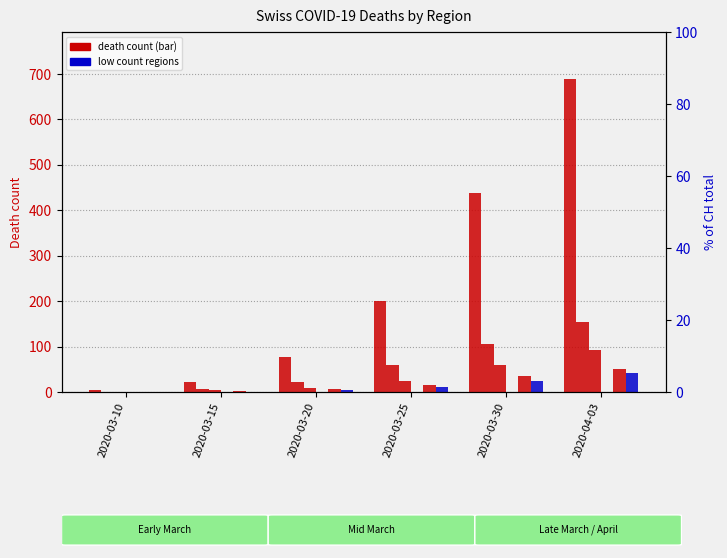

What is the total value across all series at 2020-03-25?

309